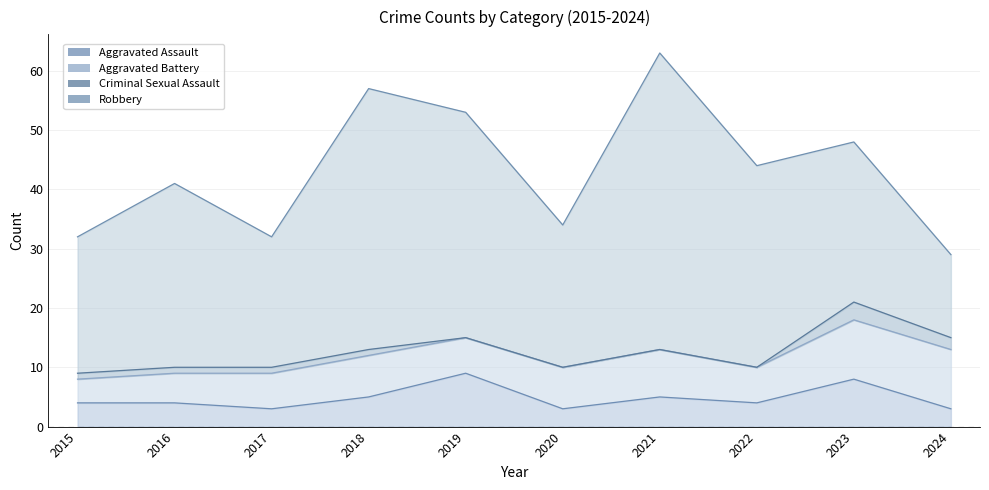

Reading right to left, extract all data points from this chart.

Aggravated Assault: 2024=3	2023=8	2022=4	2021=5	2020=3	2019=9	2018=5	2017=3	2016=4	2015=4
Aggravated Battery: 2024=10	2023=10	2022=6	2021=8	2020=7	2019=6	2018=7	2017=6	2016=5	2015=4
Criminal Sexual Assault: 2024=2	2023=3	2022=0	2021=0	2020=0	2019=0	2018=1	2017=1	2016=1	2015=1
Robbery: 2024=14	2023=27	2022=34	2021=50	2020=24	2019=38	2018=44	2017=22	2016=31	2015=23